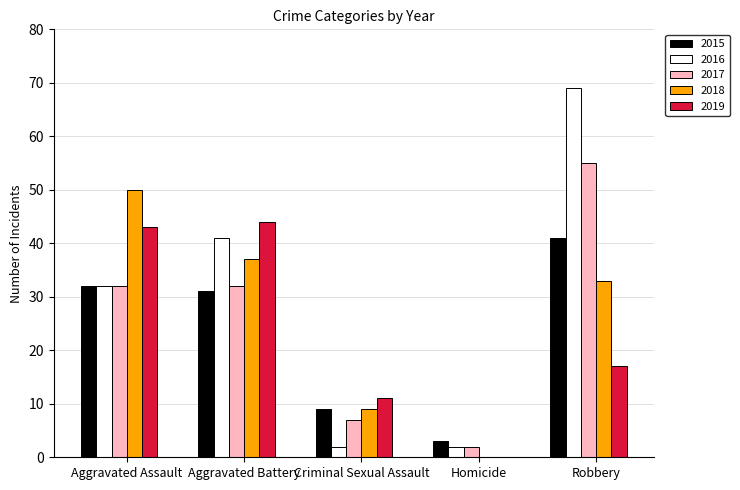

How many categories are shown in the chart?

5